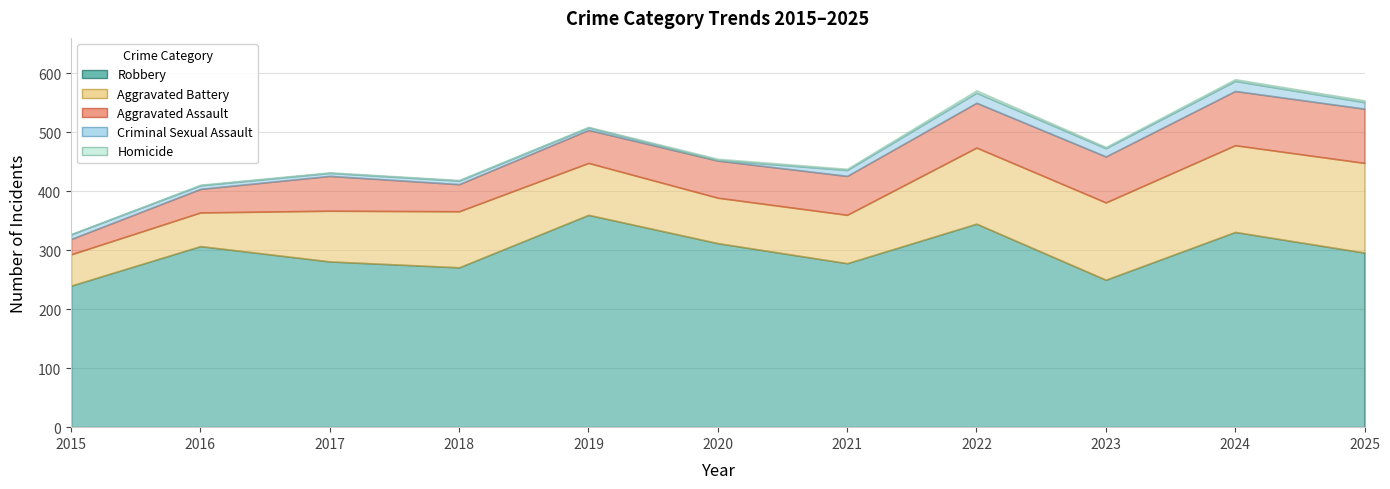

True or false: Robbery has more than 0 points higher than both neighbors.

True